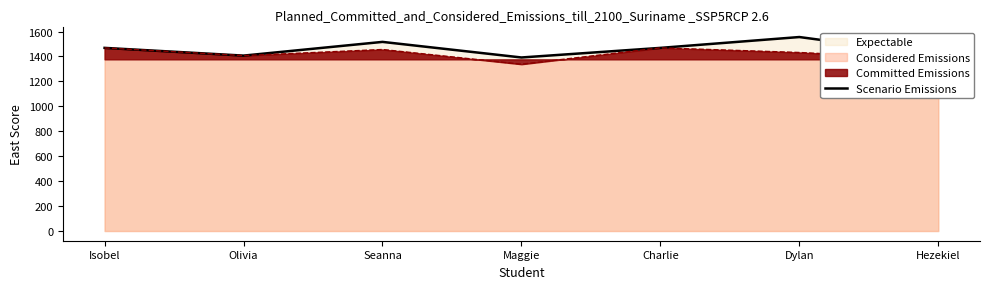

What is the approximate value at Charlie?

1469